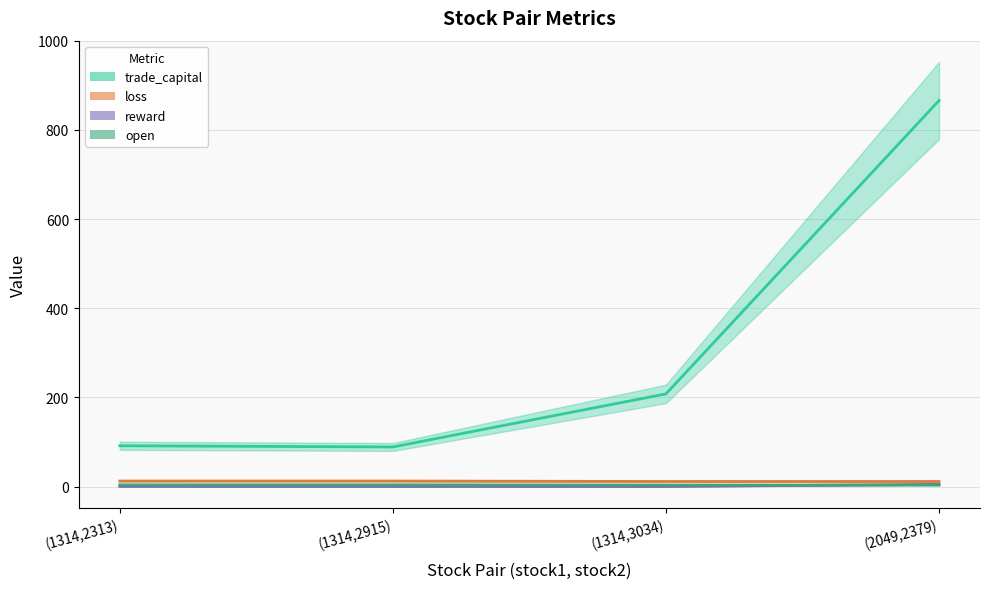

At which category does the chart reach its peak across all series?

(2049,2379)